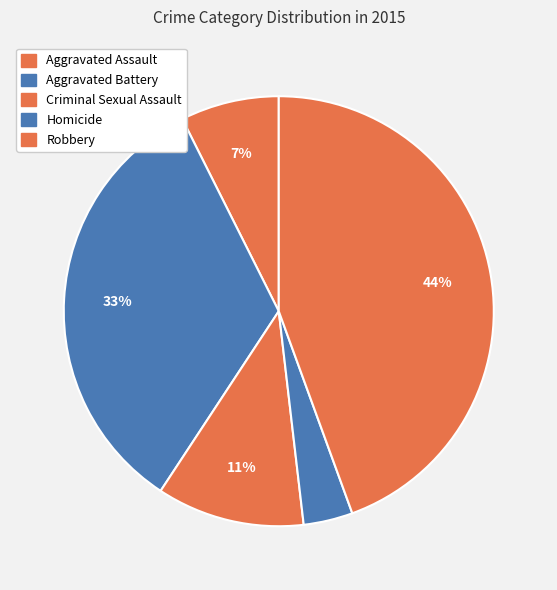

How many slices are in this pie chart?

5